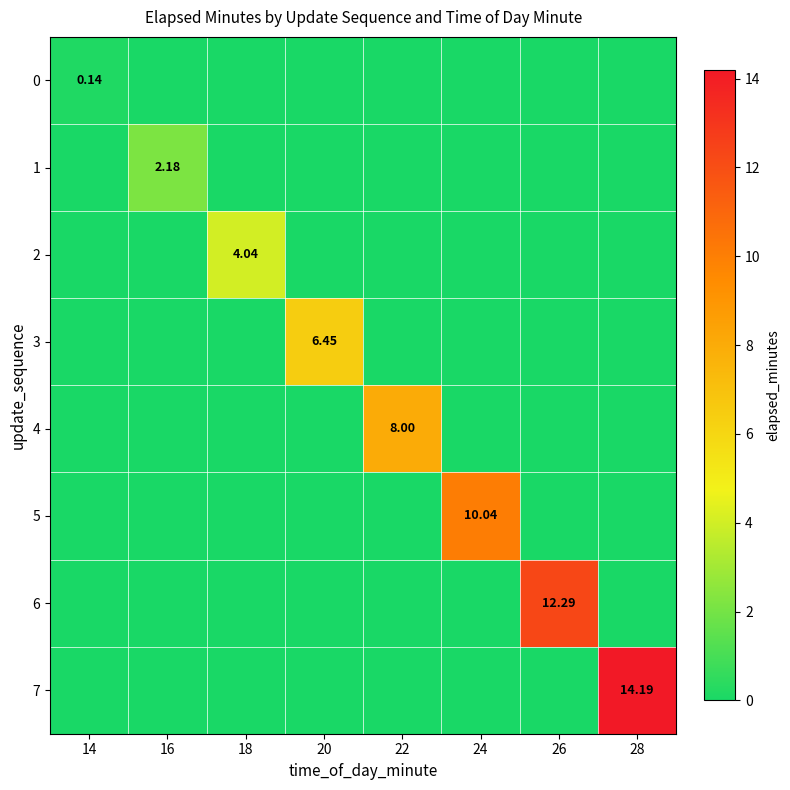

How many positive values does the 3 series have?

1